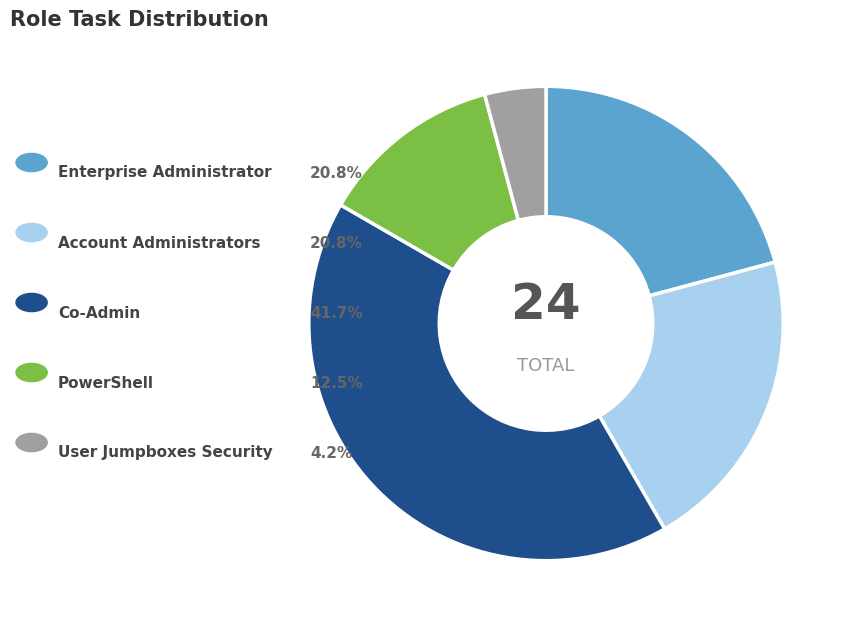

Does any single category account for the majority?

No